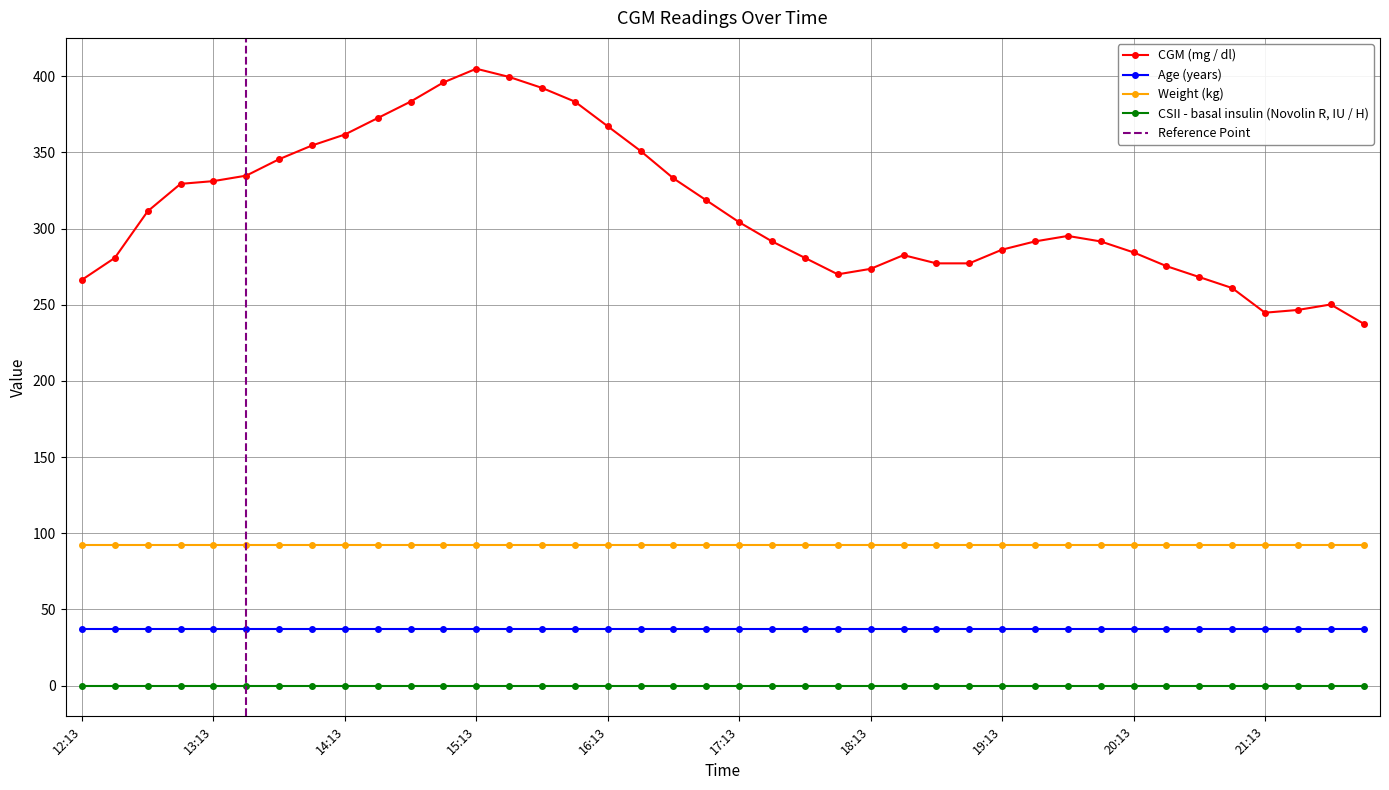

At which label is CGM (mg / dl) closest to 321?

16:58